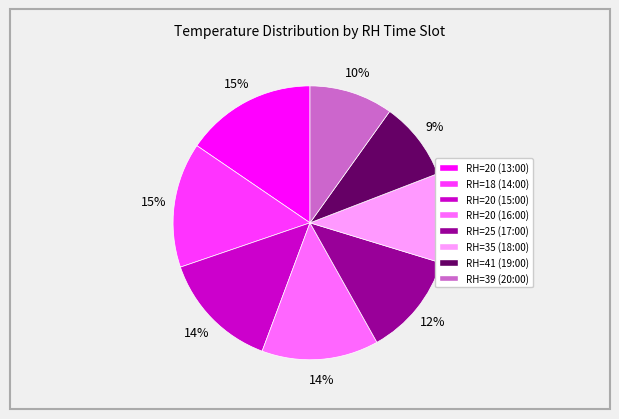

Is there any slice that represents more than half of the pie?

No